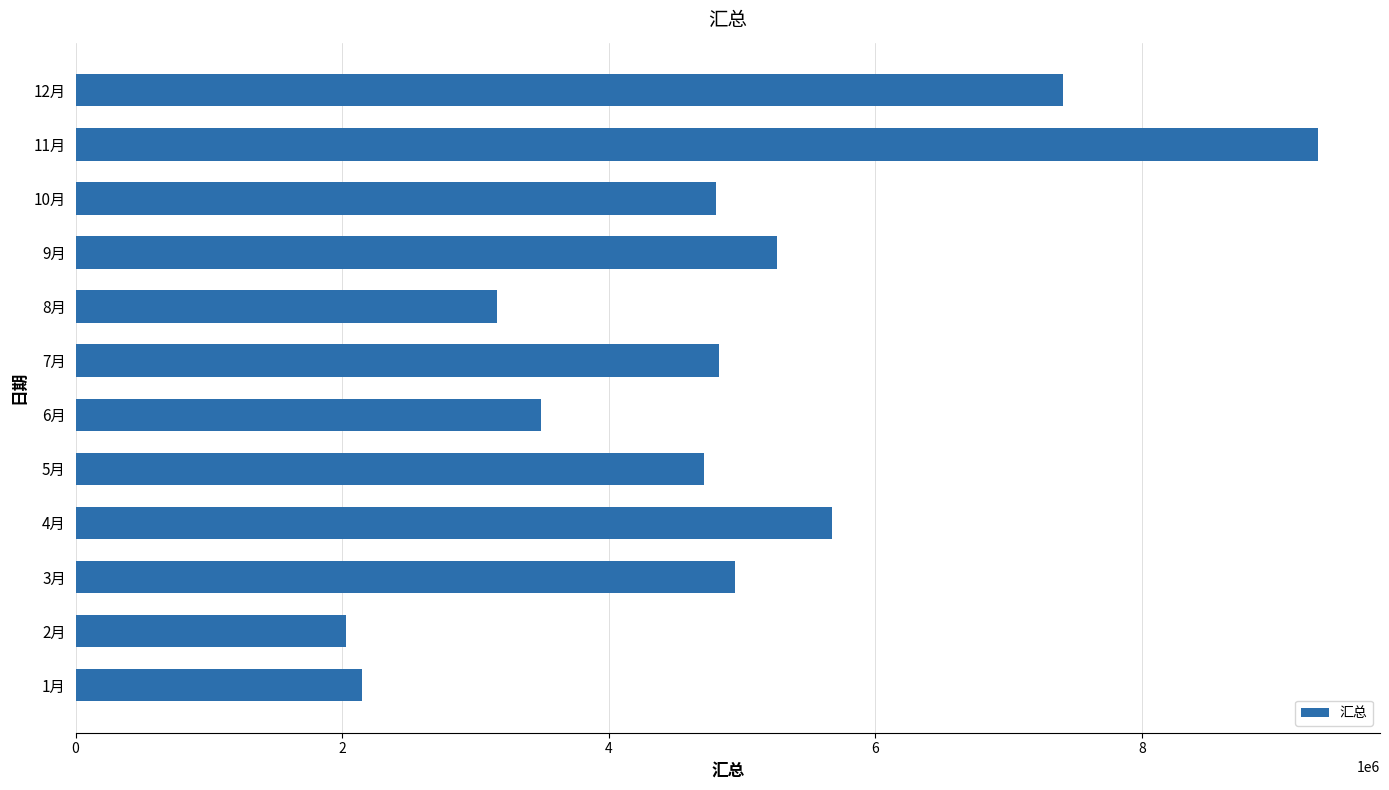

Which label corresponds to the largest value in the chart?

11月